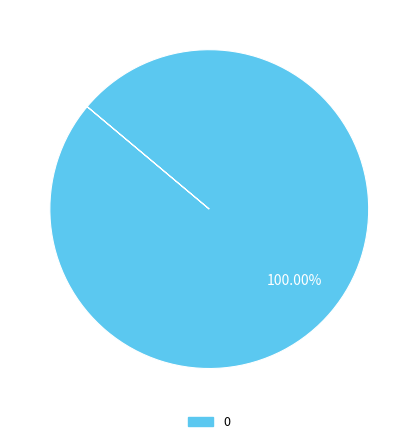

How many slices are in this pie chart?

1